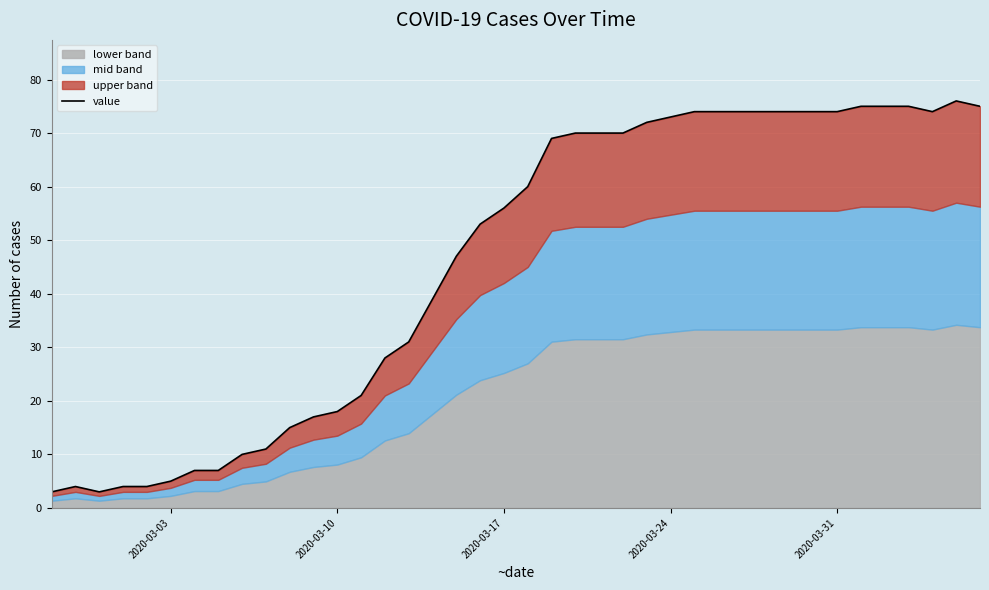

Reading left to right, extract all data points from this chart.

3	4	3	4	4	5	7	7	10	11	15	17	18	21	28	31	39	47	53	56	60	69	70	70	70	72	73	74	74	74	74	74	74	74	75	75	75	74	76	75